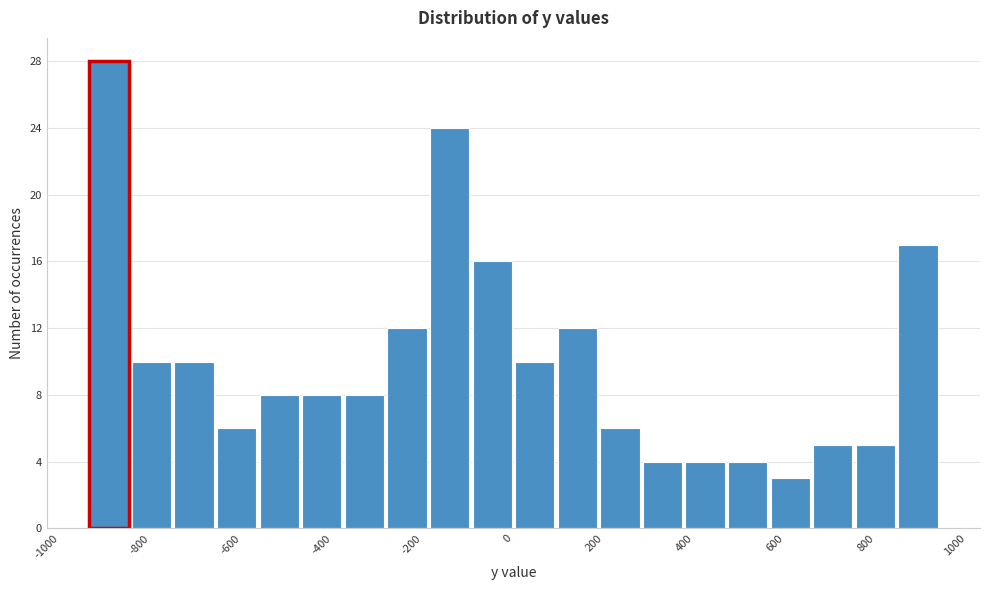

Which range on the x-axis has the tallest bar?

-940 to -846